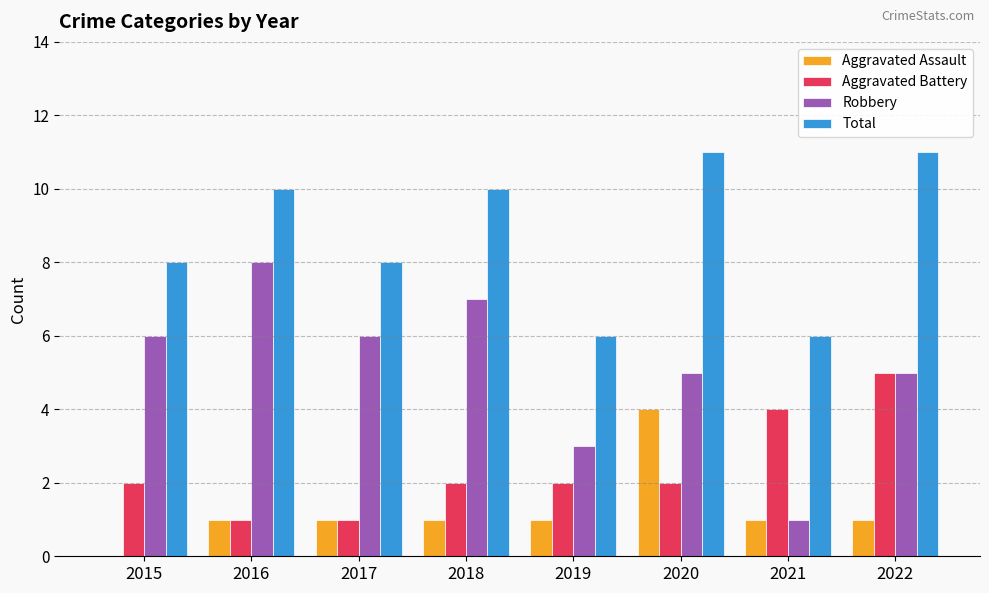

Reading left to right, transcribe all the data shown in this chart.

Aggravated Assault: 2015=0	2016=1	2017=1	2018=1	2019=1	2020=4	2021=1	2022=1
Aggravated Battery: 2015=2	2016=1	2017=1	2018=2	2019=2	2020=2	2021=4	2022=5
Robbery: 2015=6	2016=8	2017=6	2018=7	2019=3	2020=5	2021=1	2022=5
Total: 2015=8	2016=10	2017=8	2018=10	2019=6	2020=11	2021=6	2022=11